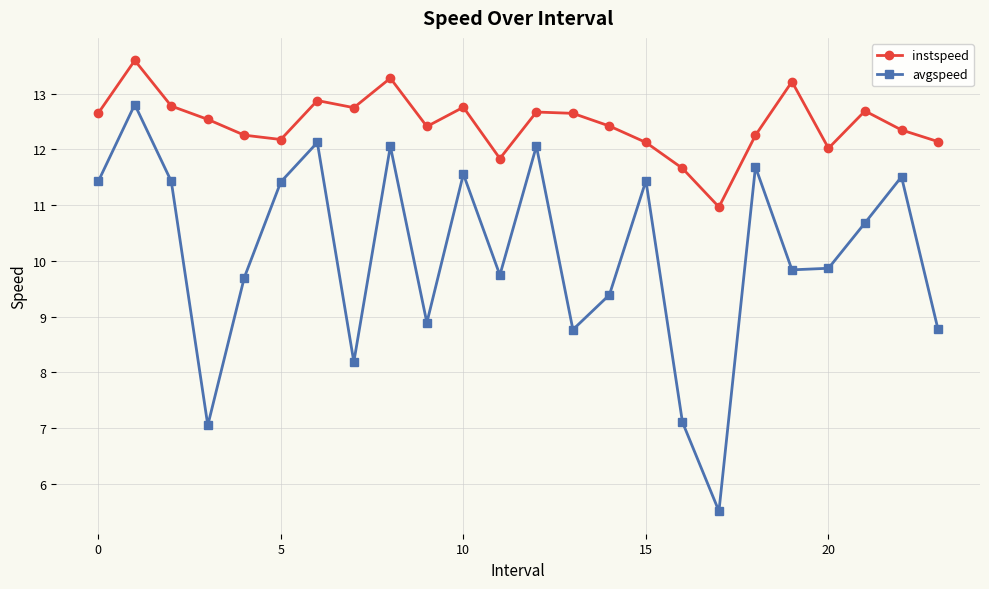

List the series in order of their peak value, highest first.

instspeed, avgspeed